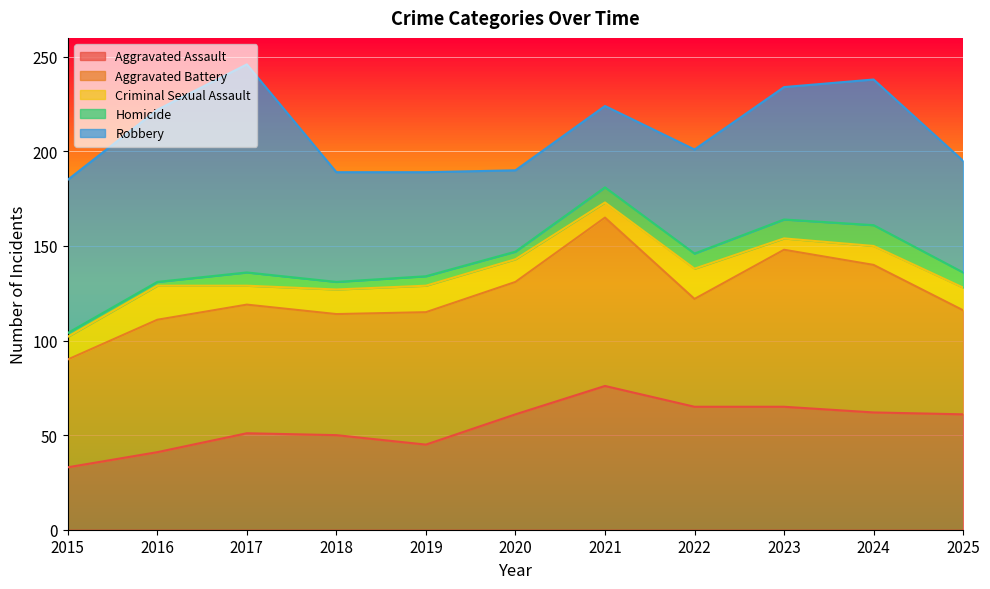

What is the total value across all series at 2022?

201